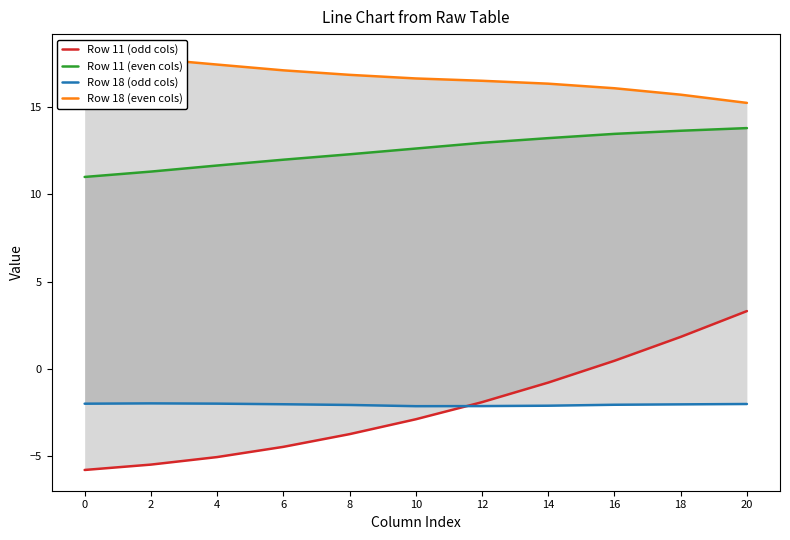

Between 4 and 2, which is larger?

4